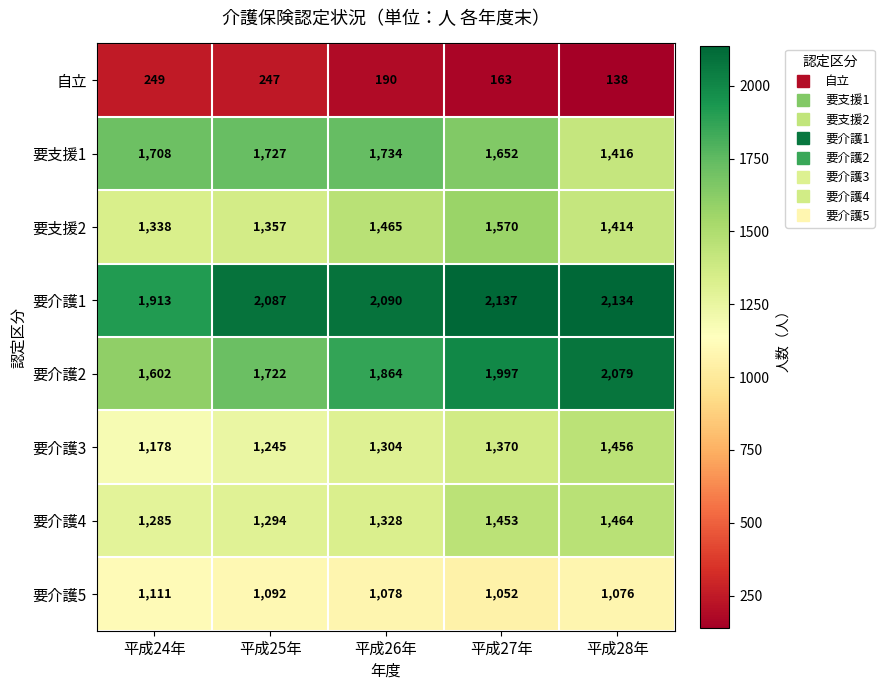

Which category has the highest value in the 要介護1 series?

平成27年